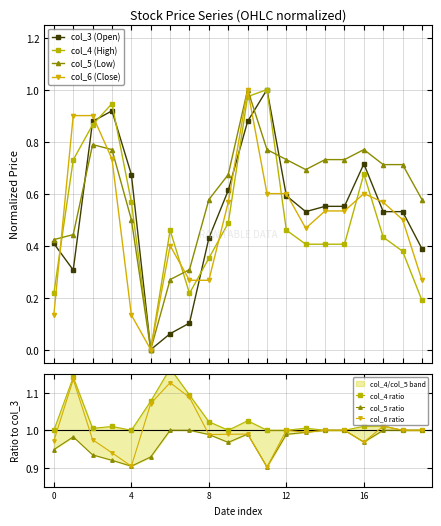

True or false: col_6 (Close) has more than 1 interior local peaks.

True